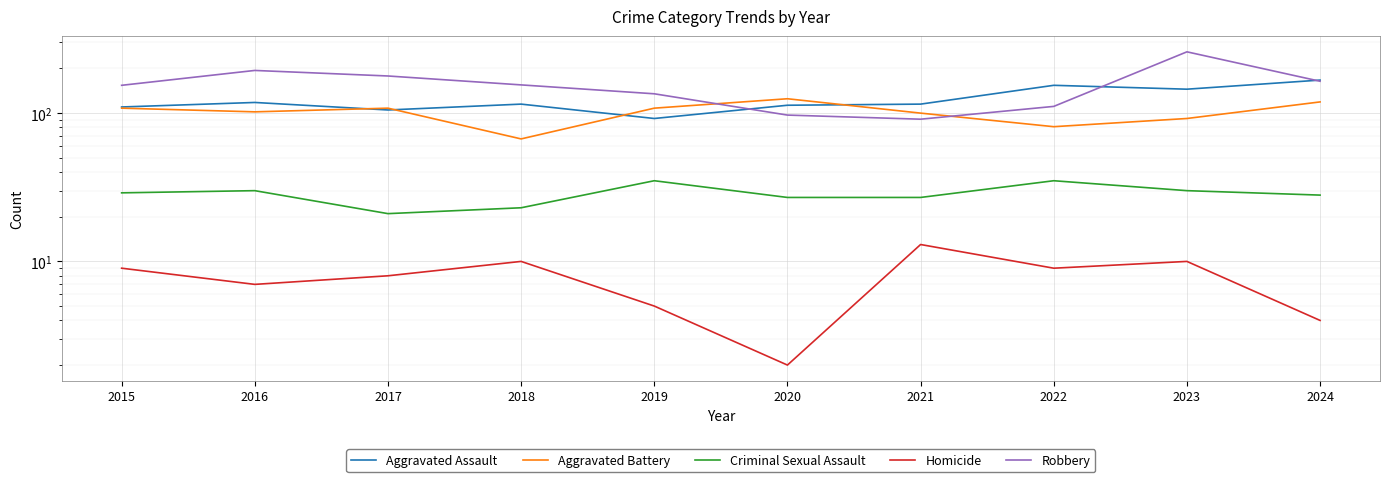

At which label does Homicide first exceed 9?

2018